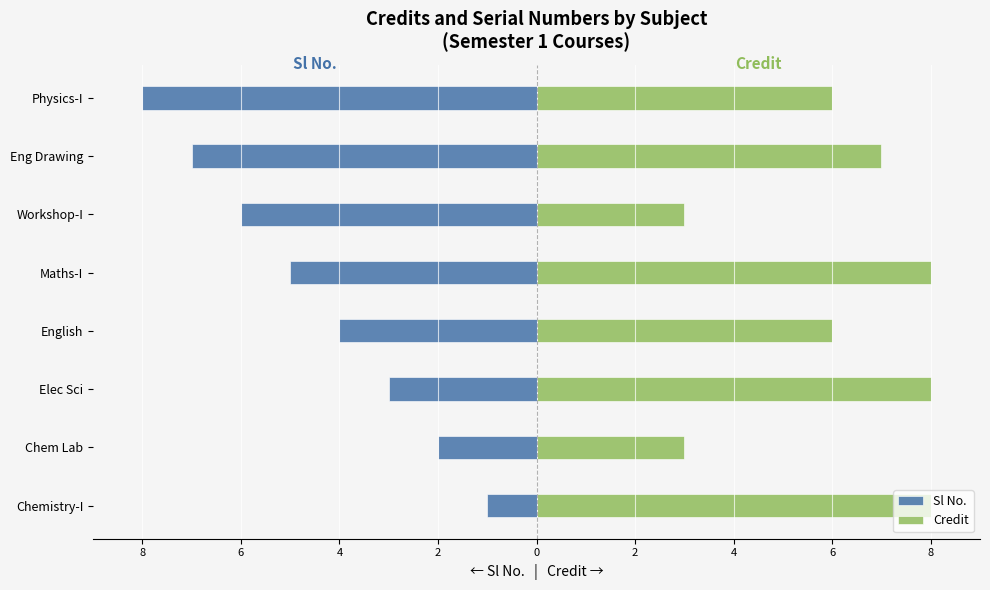

Which series changed the most between Chem Lab and Elec Sci?

Credit